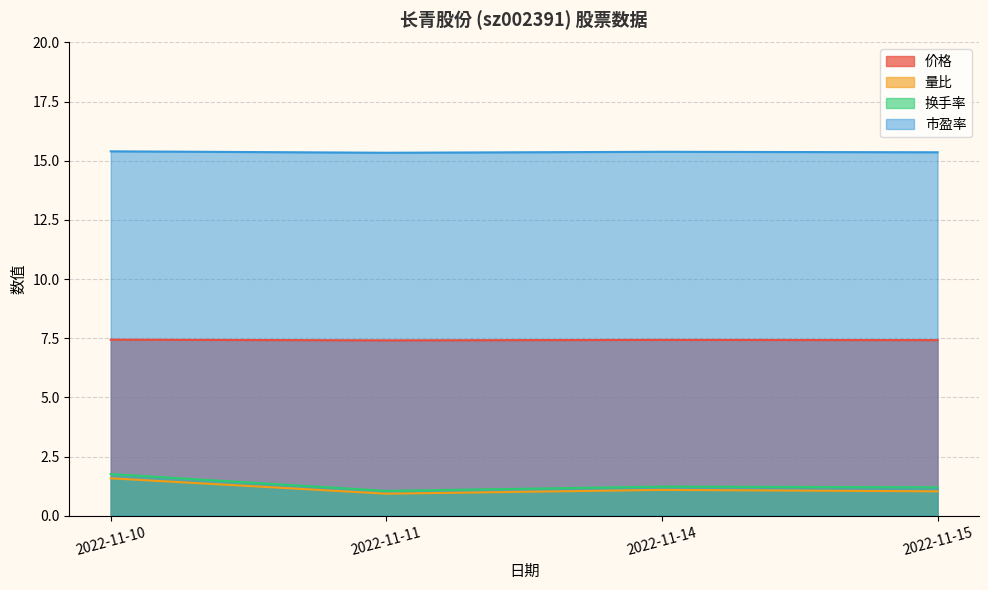

How many values in the 量比 series are below 1?

1